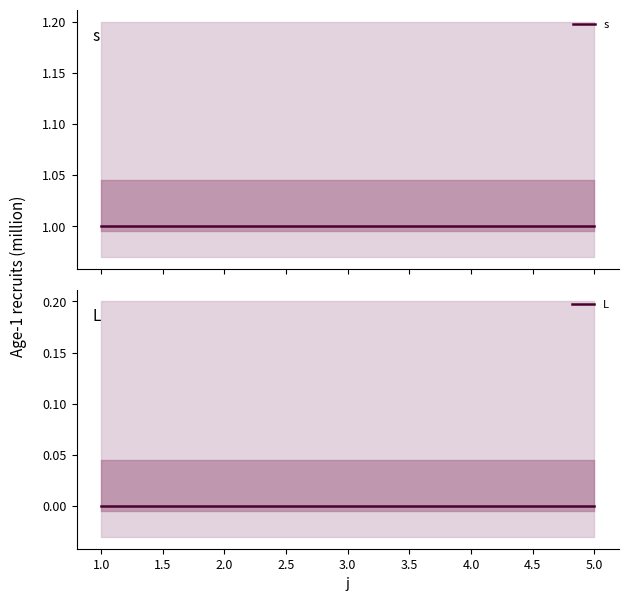

The value of L at 3.0 is 0. True or false?

True